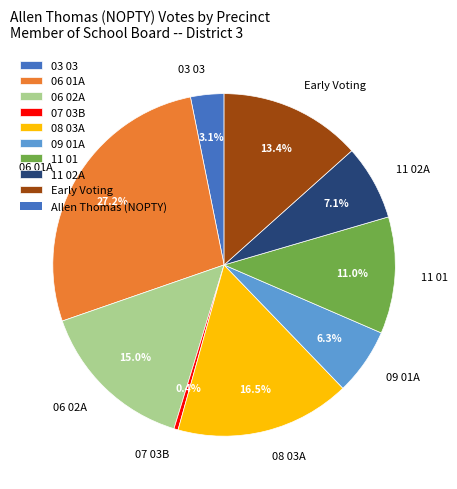

How many slices are in this pie chart?

9